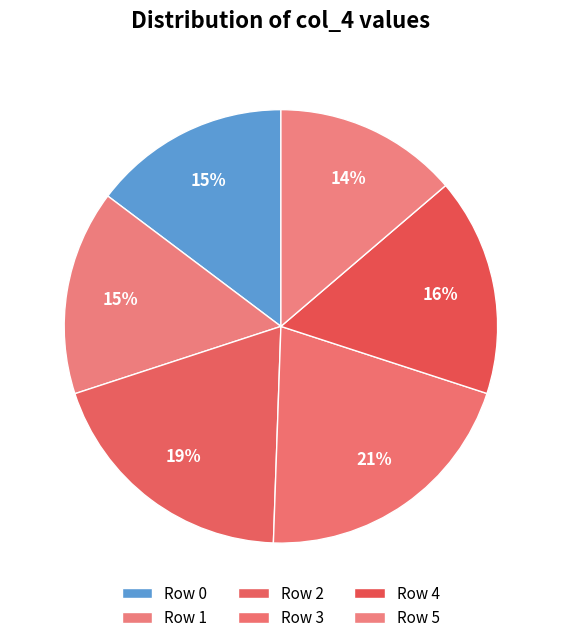

How many segments does this pie chart have?

6